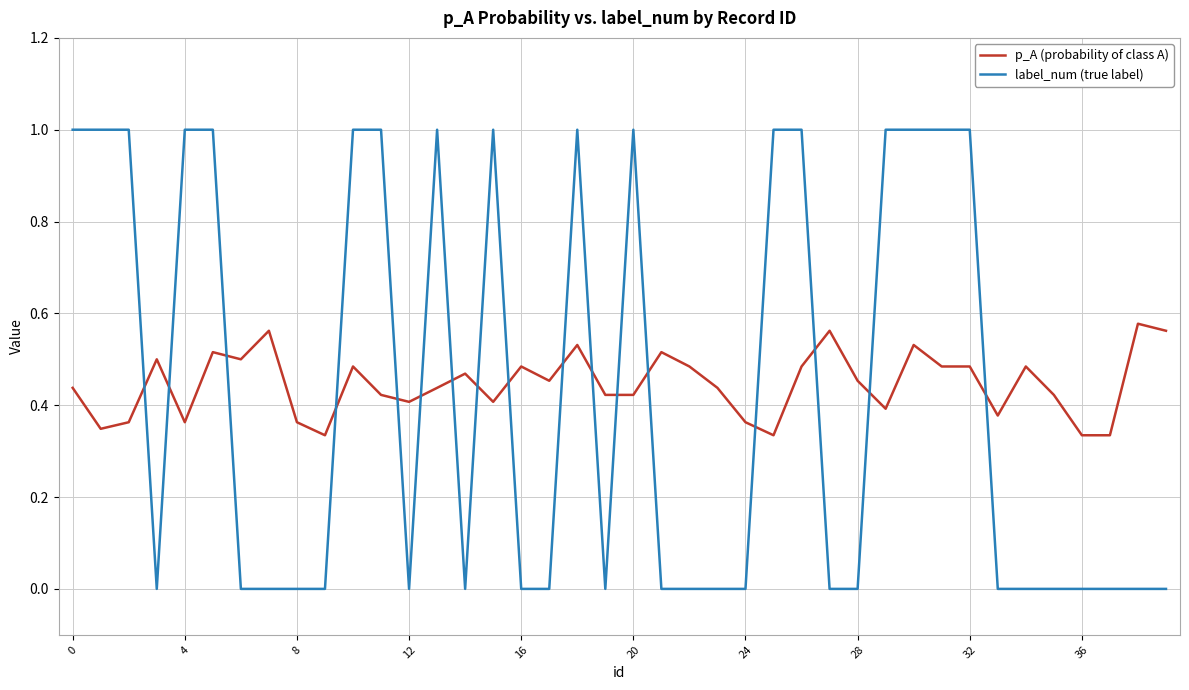

True or false: p_A (probability of class A) and label_num (true label) cross at least once.

True